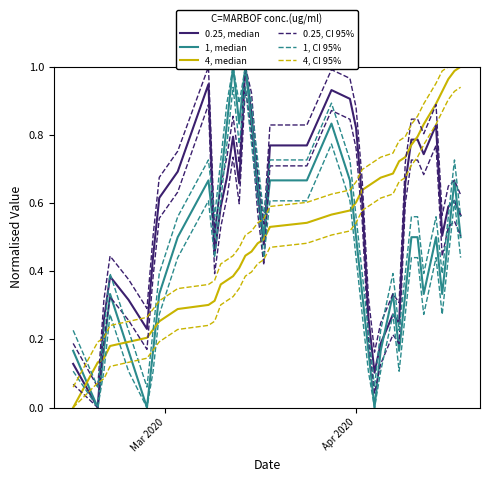

The 4, CI 95% series shows 1.4 at 38. True or false?

False